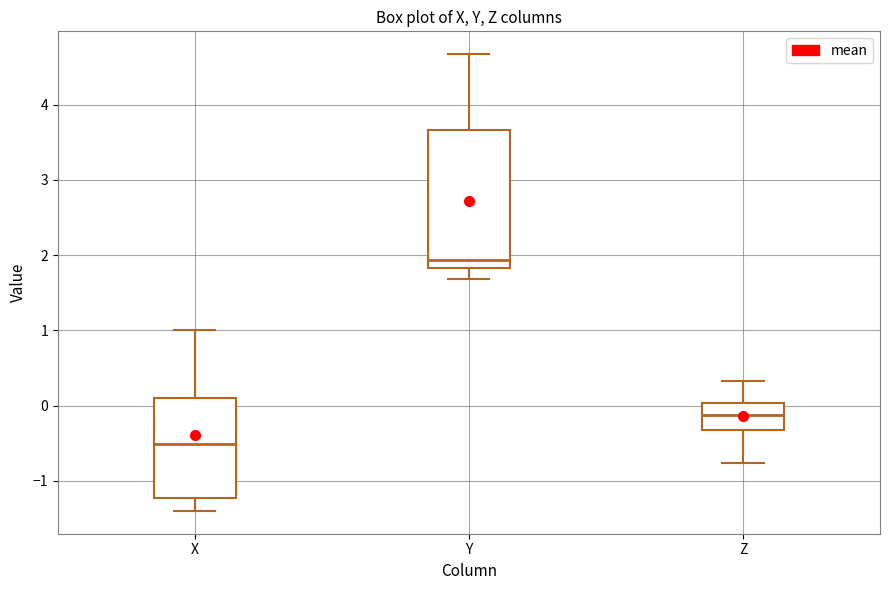

Where does the median line of the box for Z sit on the y-axis? The values are not printed on the chart, so give them approximately, as read against the axis.

-0.1